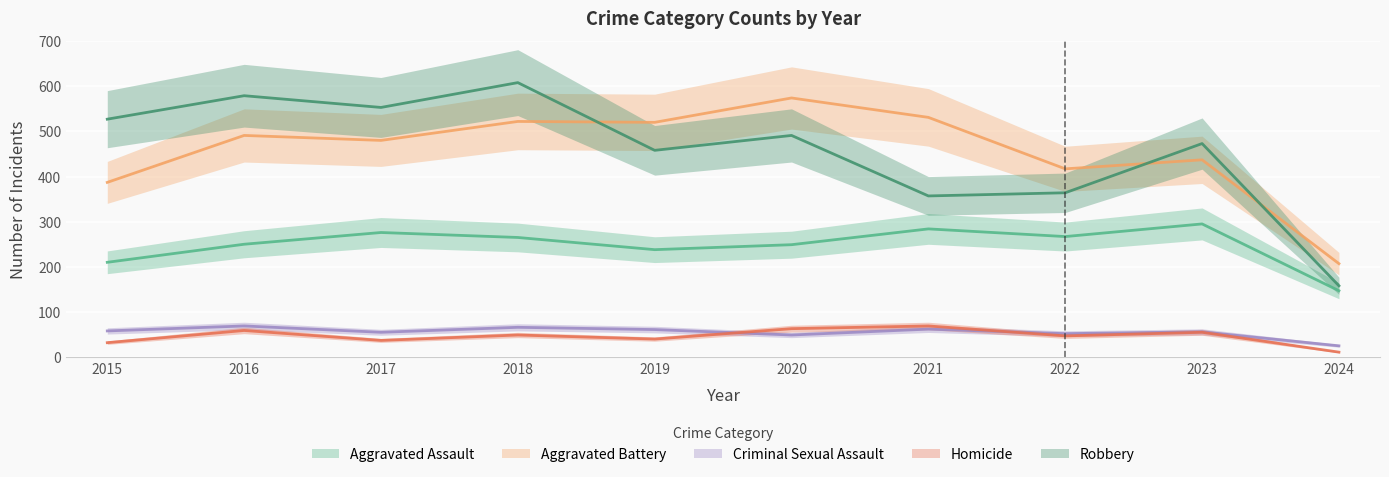

Reading left to right, list all the values displayed in this chart.

Aggravated Assault: 210	250	276	265	238	249	284	267	295	147
Aggravated Battery: 387	491	480	522	520	574	531	417	437	207
Criminal Sexual Assault: 58	69	55	66	61	49	62	52	56	25
Homicide: 32	59	37	49	40	63	69	47	55	11
Robbery: 527	579	553	608	458	491	357	364	473	158